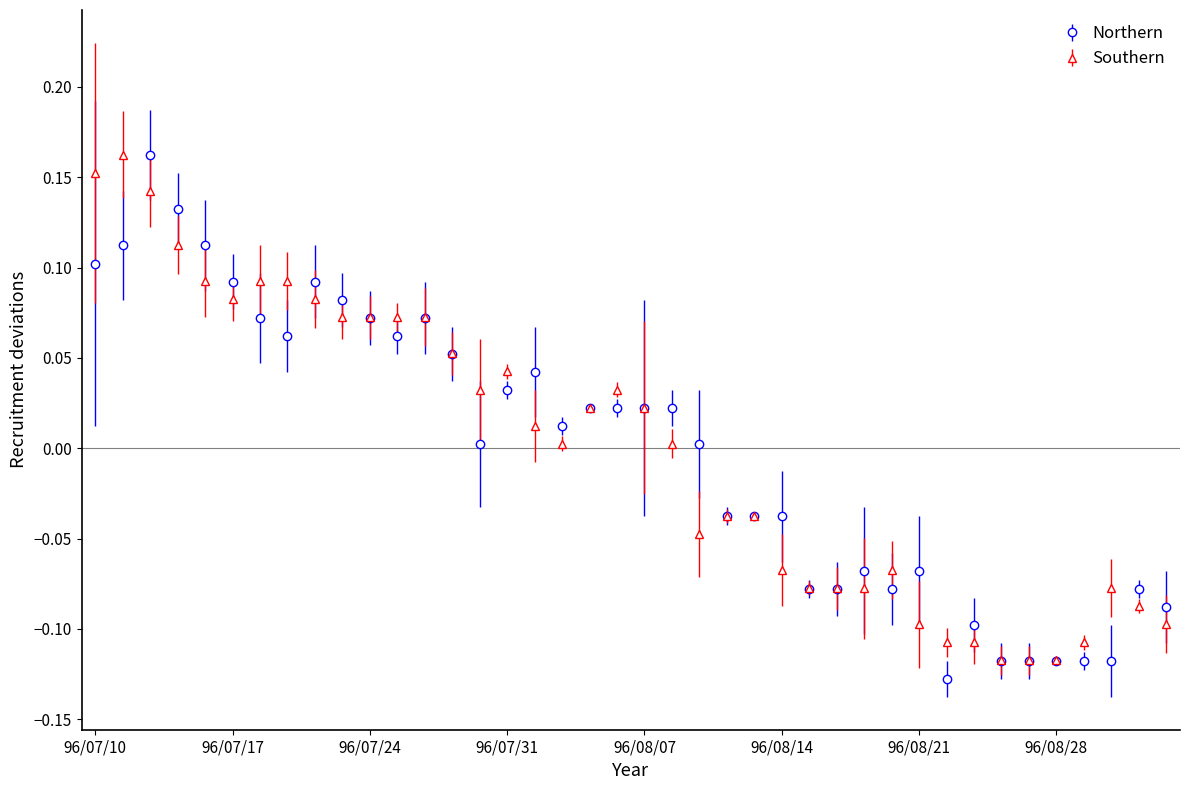

True or false: Southern has more than 0 points higher than both neighbors.

True